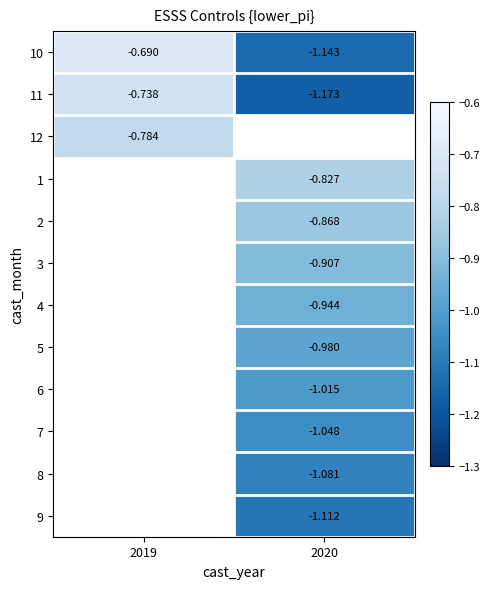

Is the value of 1 at 2020 greater than the value of 5 at 2020?

Yes